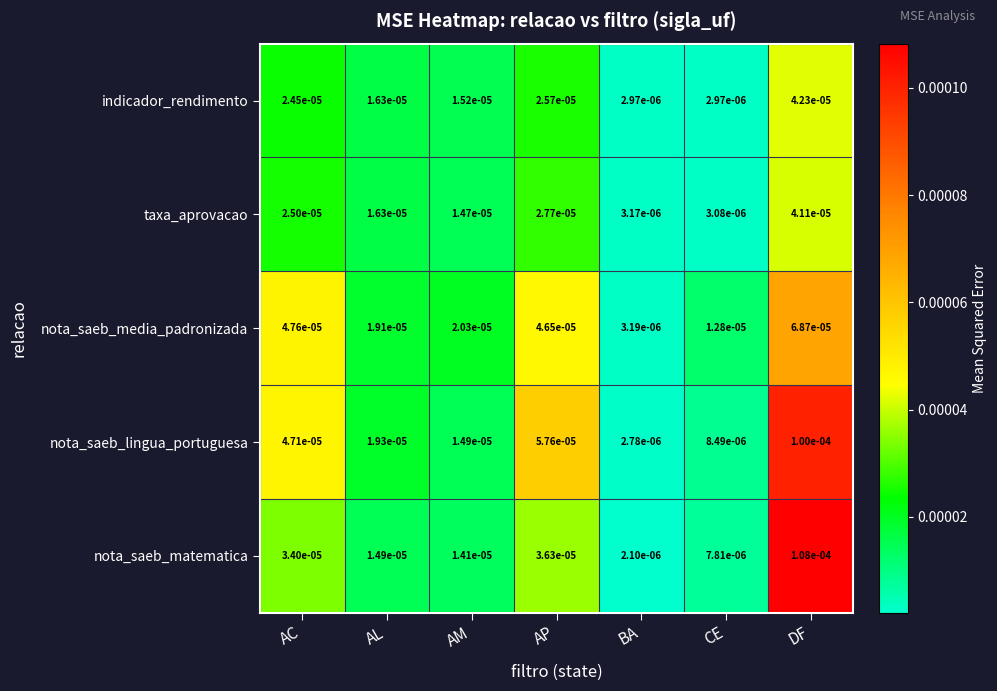

At which category is the sum across all series the highest?

DF